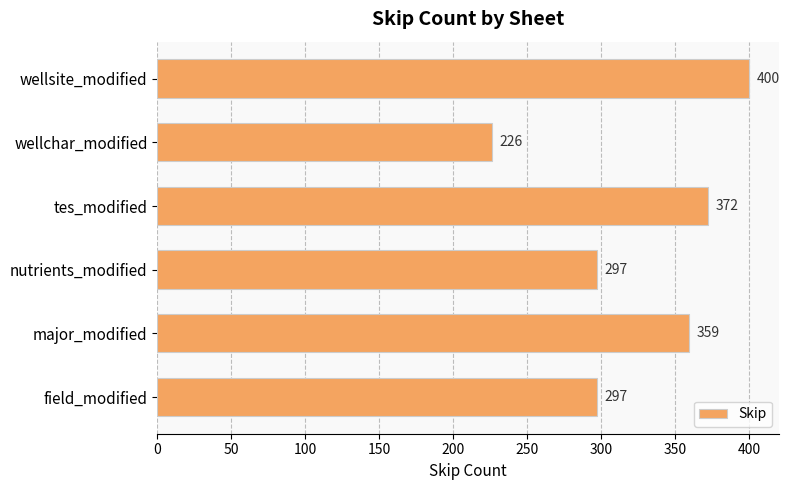

What is the difference between the maximum and minimum values?

174